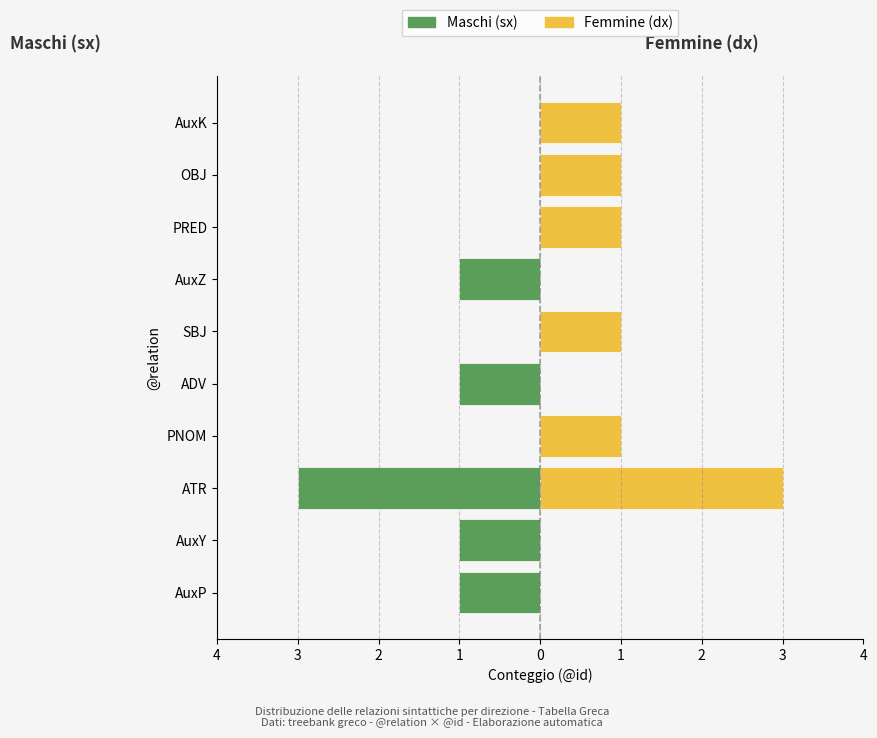

What is the difference between the maximum and second lowest values in the Maschi (sx) series?

1